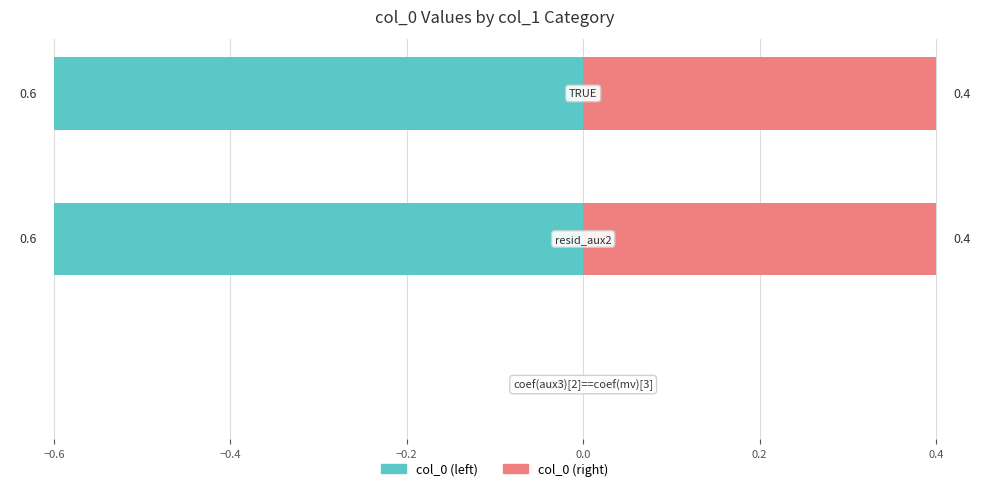

What are all the series names shown in the legend?

col_0 (left), col_0 (right)